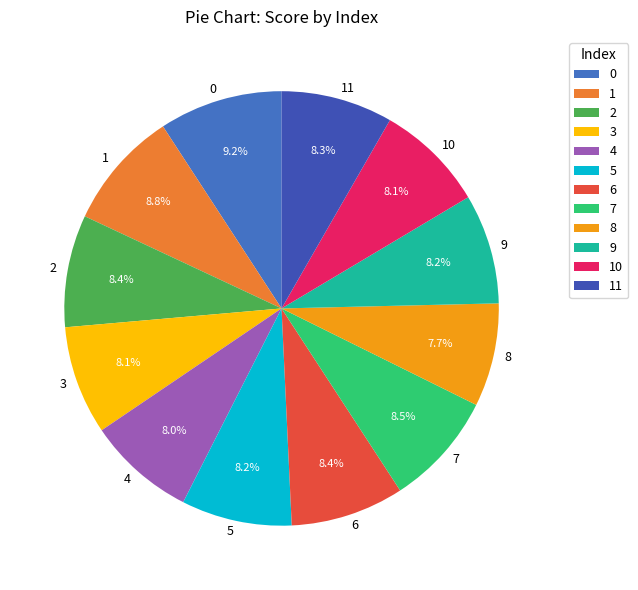

What percentage is the 8 slice, to the nearest percent?

8%